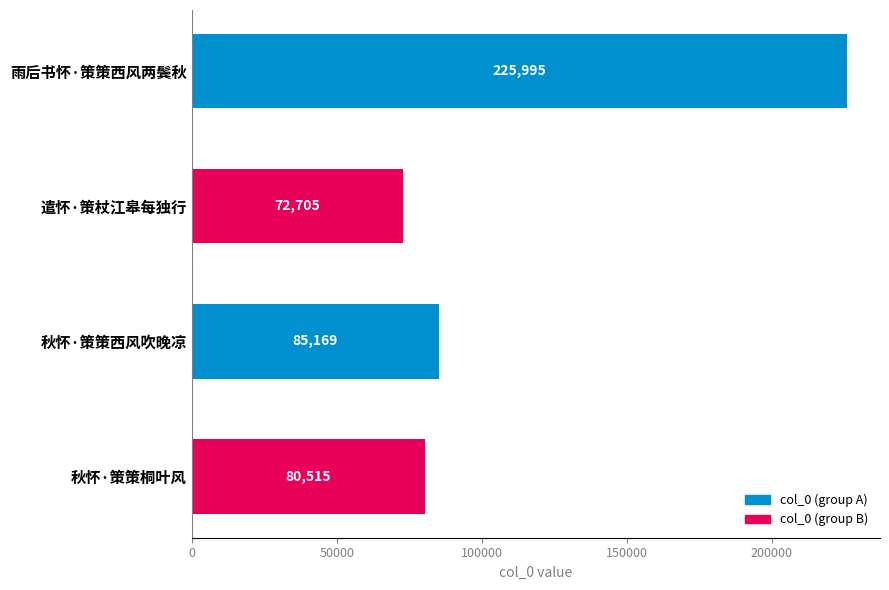

Count the number of categories in the chart.

4